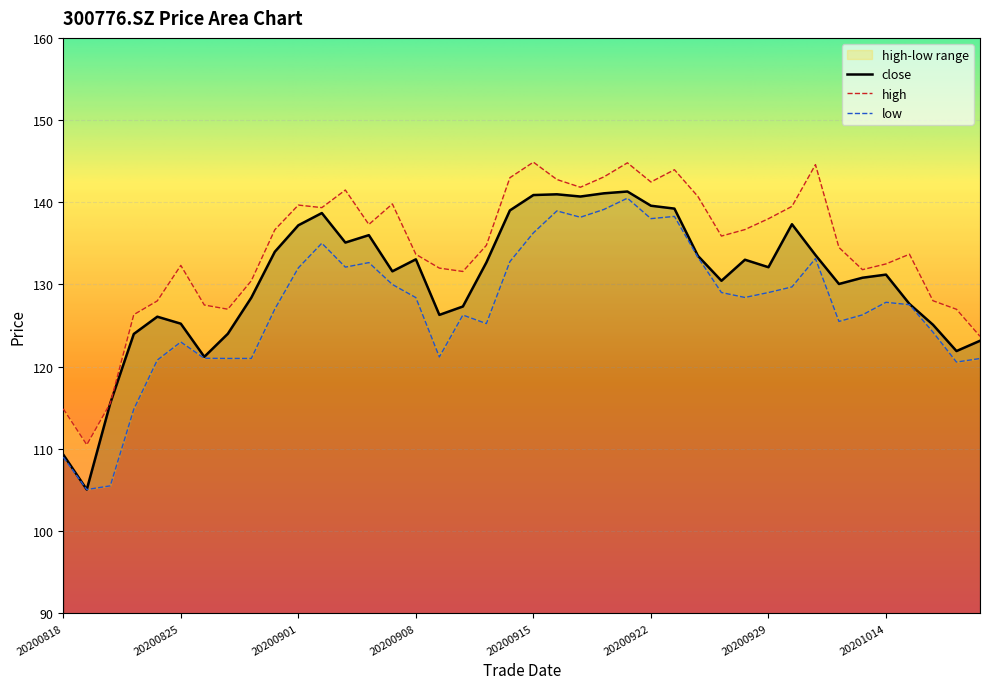

True or false: low and close cross at least once.

False